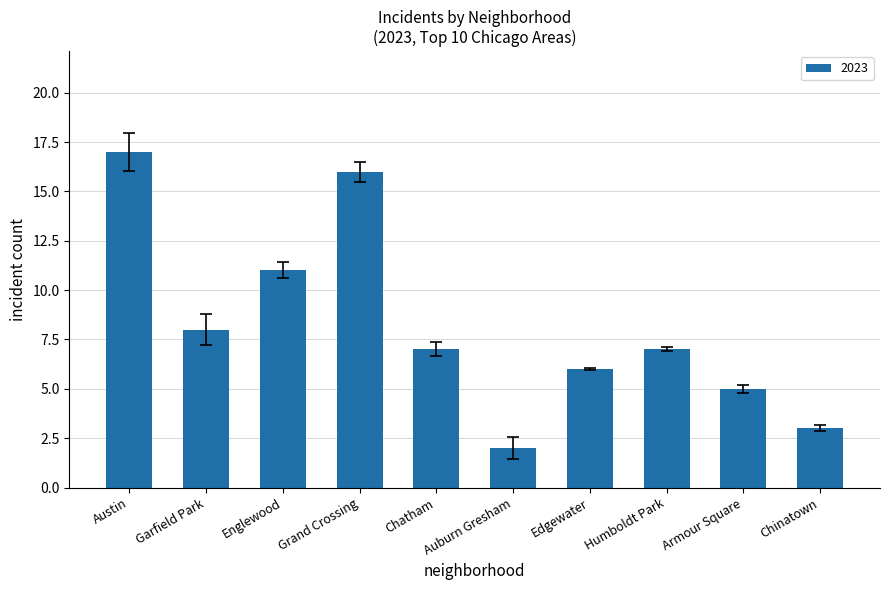

Are the bars horizontal?

No